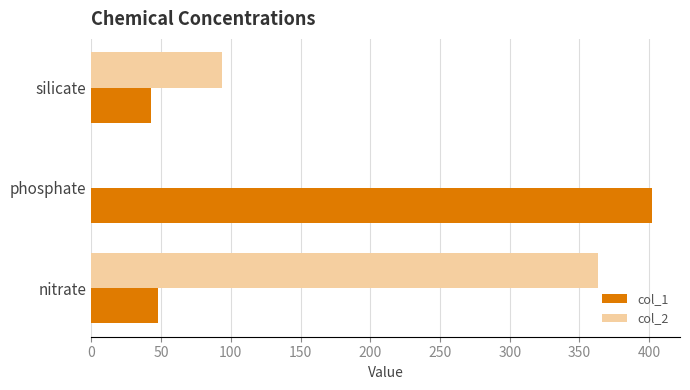

Is the value of col_1 at phosphate greater than the value of col_2 at nitrate?

Yes